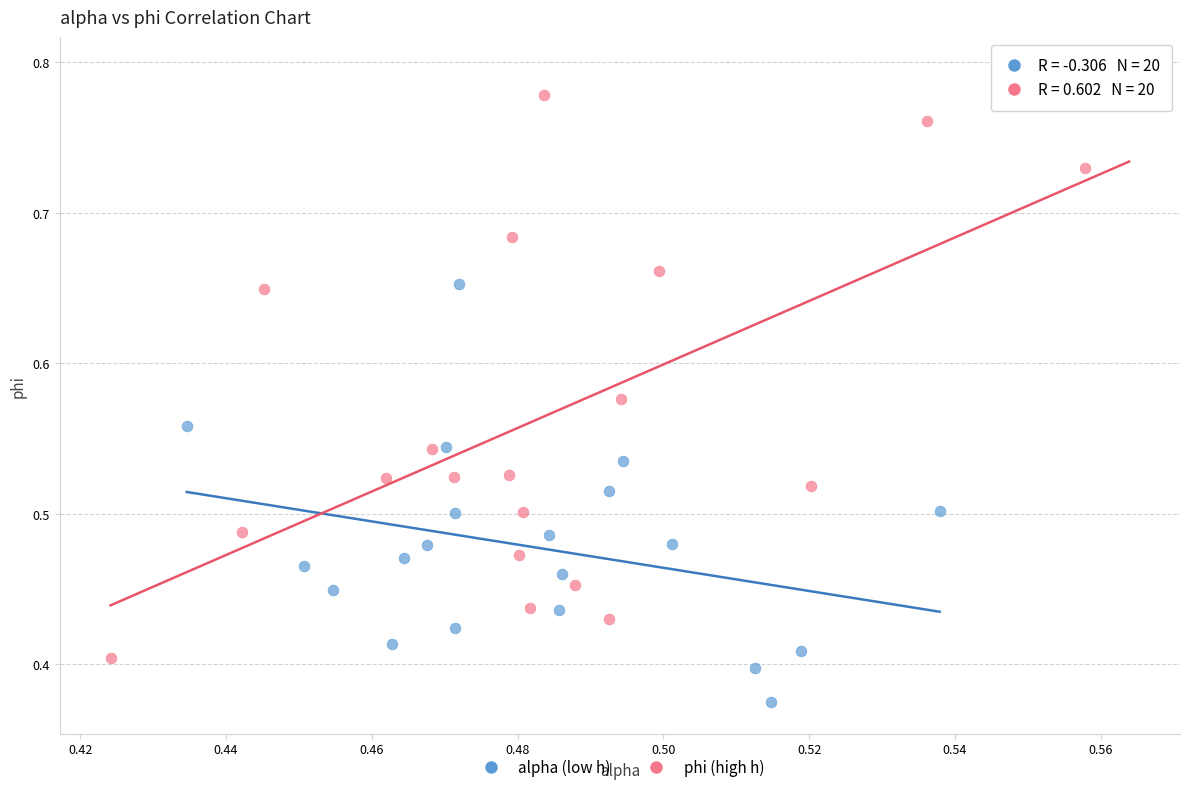

Which series has the largest Y range (max minus min)?

phi (high h)